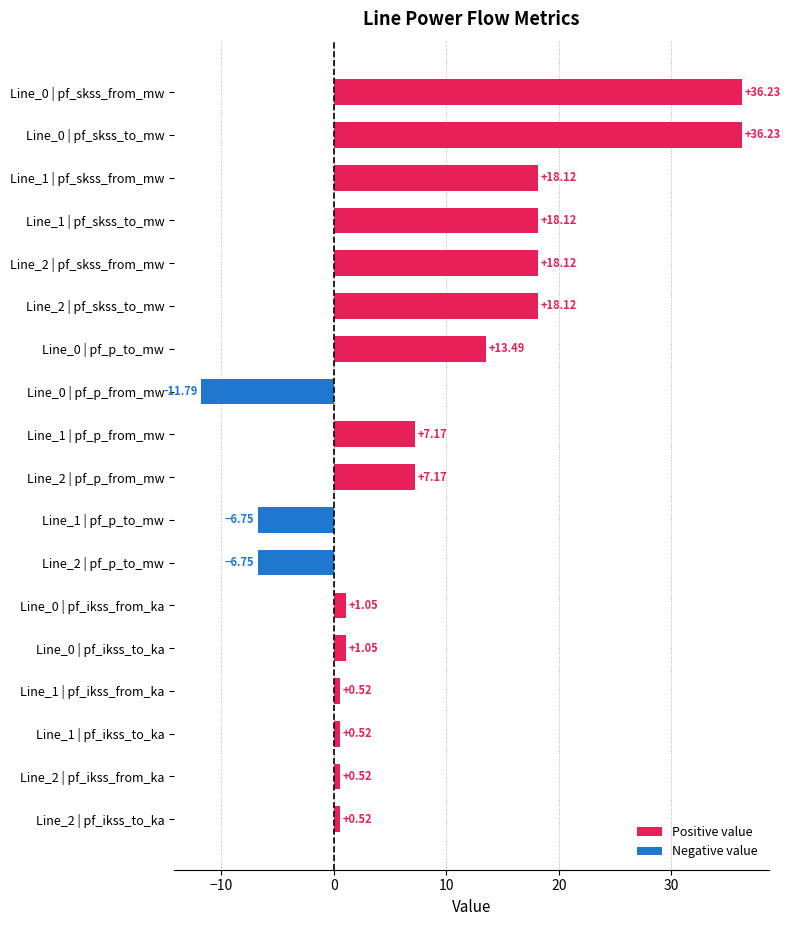

What is the change in value from Line_0 | pf_p_from_mw to Line_2 | pf_p_to_mw?

+5.0